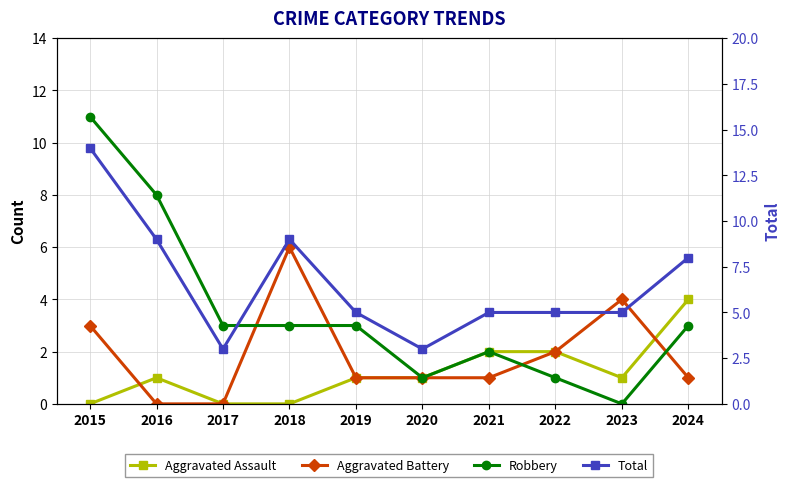

The value of Aggravated Assault at 2015 is 0. True or false?

True